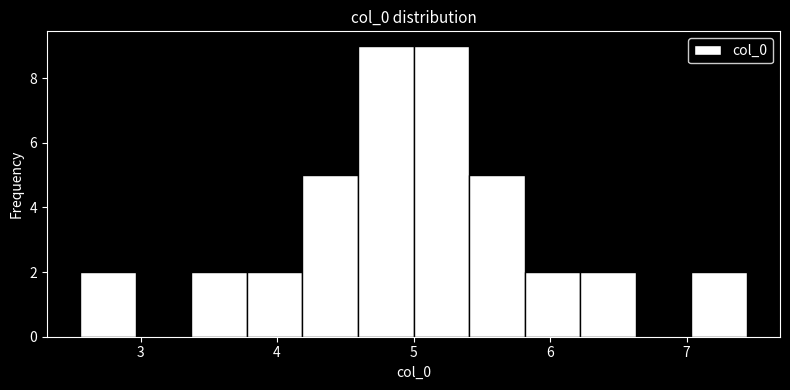

Reading left to right, transcribe this chart: for each bar, give the range it covers on the x-axis and its height. Neither the bar edges nor the heights are printed on the chart, so give them approximately, as read against the axes.

2.6 to 3.0: 2
3.0 to 3.4: 0
3.4 to 3.8: 2
3.8 to 4.2: 2
4.2 to 4.6: 5
4.6 to 5.0: 9
5.0 to 5.4: 9
5.4 to 5.8: 5
5.8 to 6.2: 2
6.2 to 6.6: 2
6.6 to 7.0: 0
7.0 to 7.4: 2